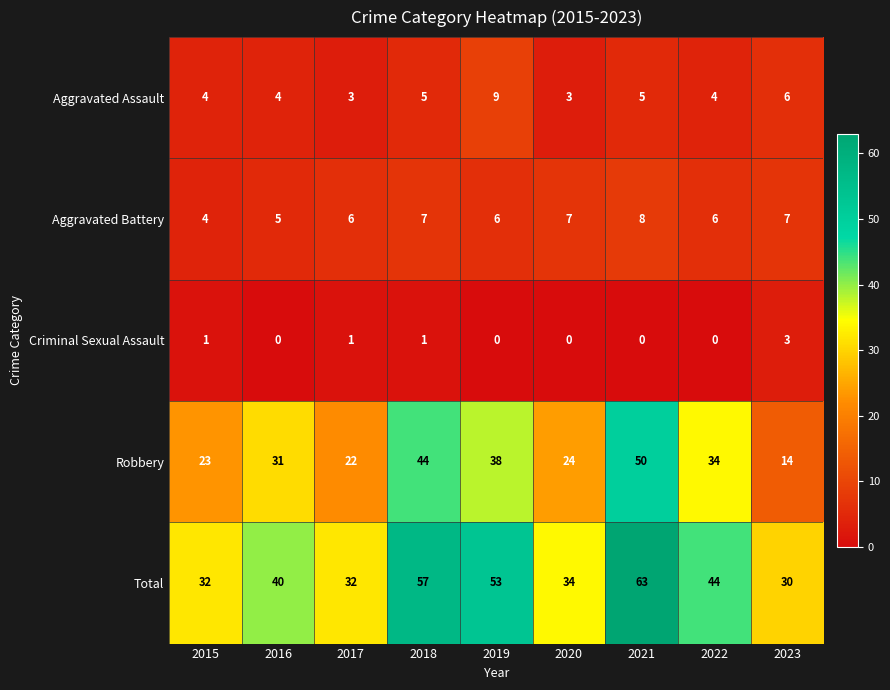

What is the difference between the Robbery values at 2017 and 2018?

22